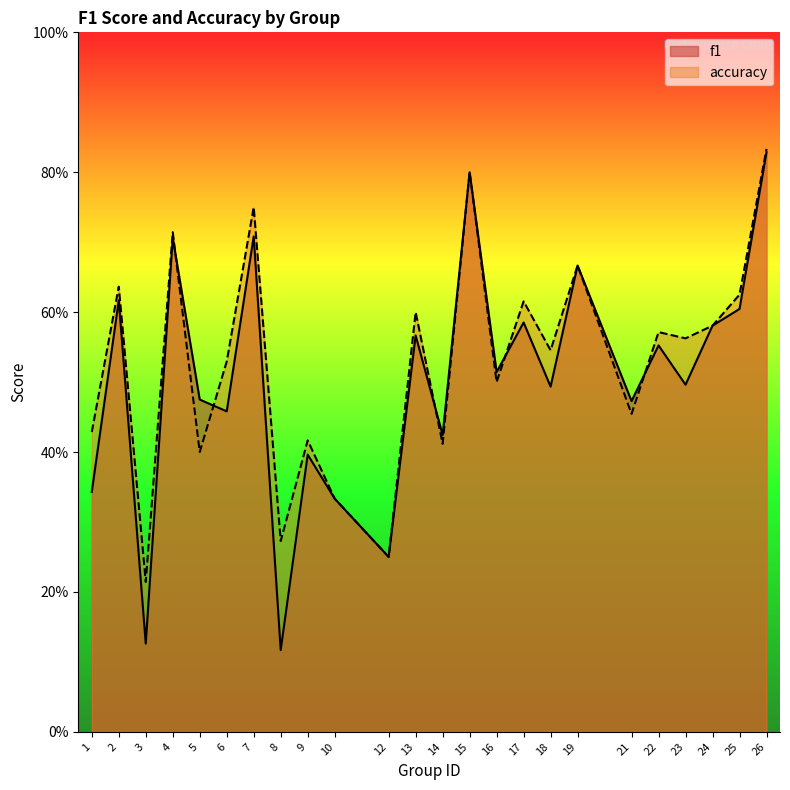

What are all the series names shown in the legend?

f1, accuracy